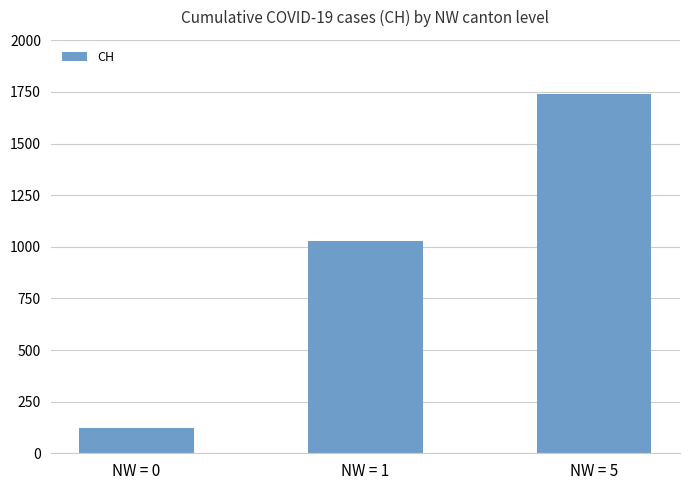

What is the change in value from NW = 1 to NW = 5?

+714